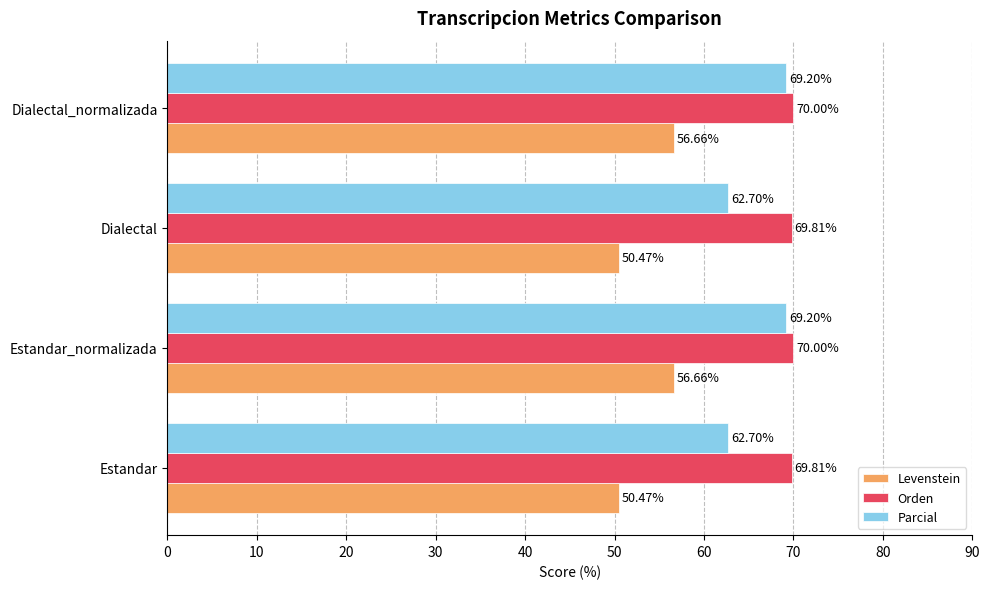

Which series has the largest range (max minus min)?

Parcial